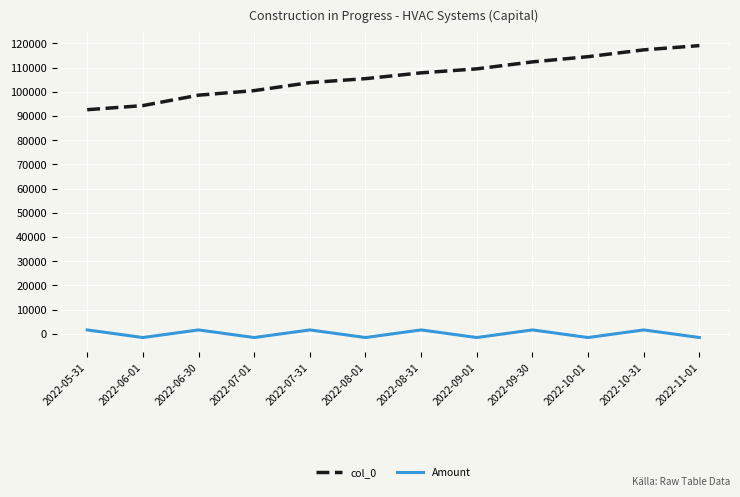

True or false: col_0 has more than 2 interior local peaks.

False